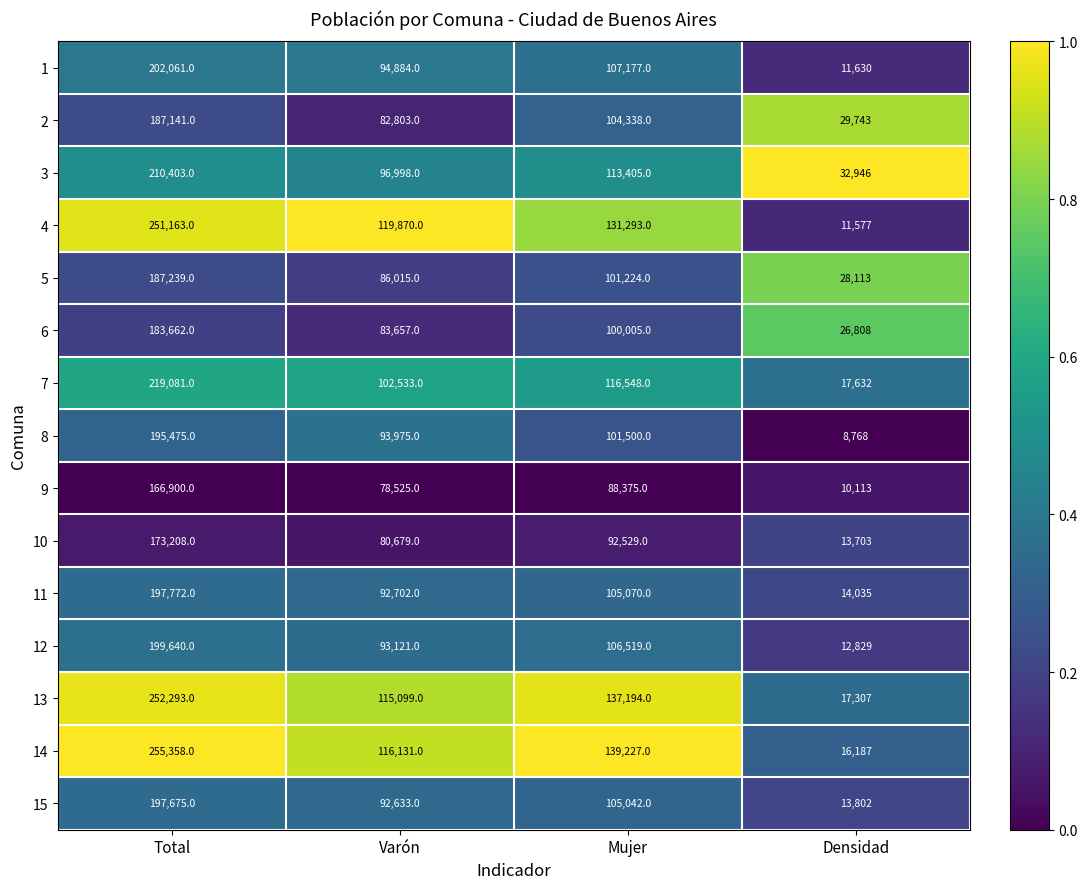

Which label corresponds to the smallest value in the chart?

Densidad